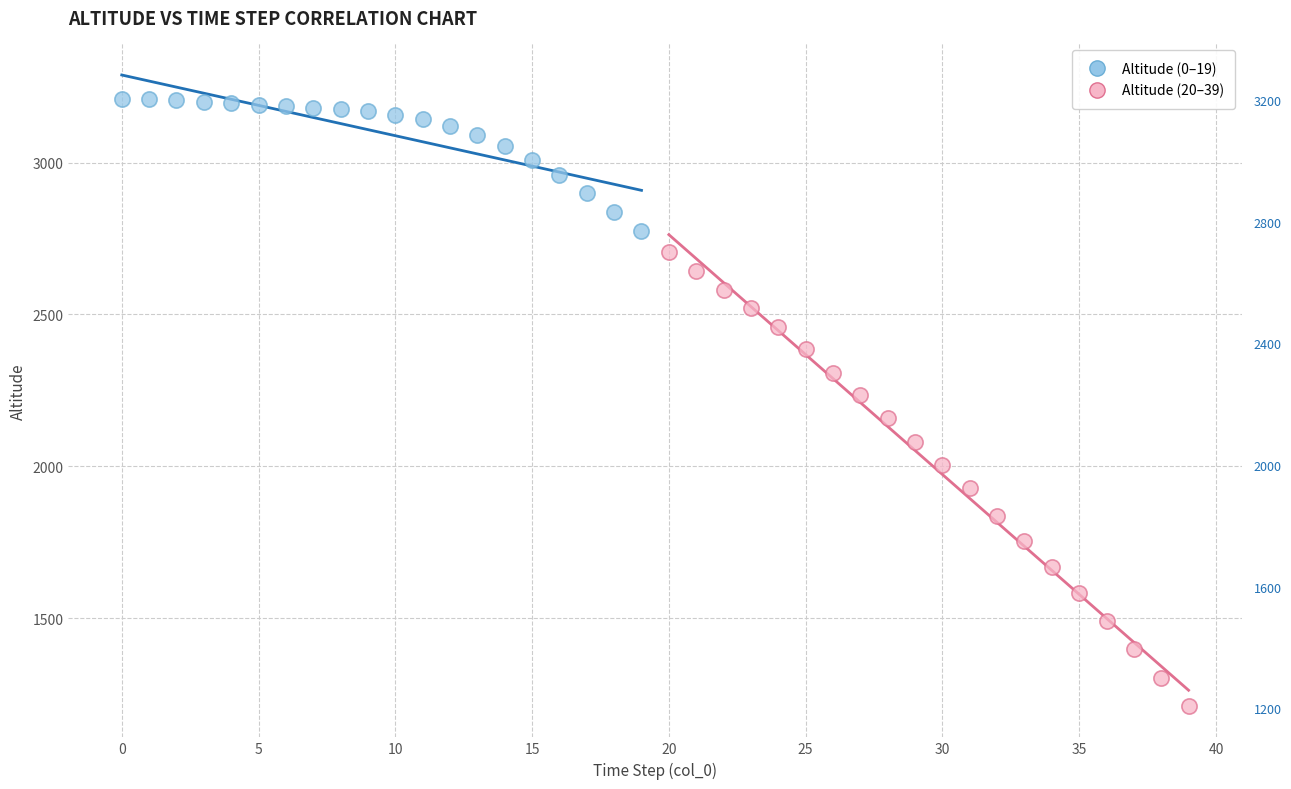

What are all the series names shown in the legend?

Altitude (0–19), Altitude (20–39)